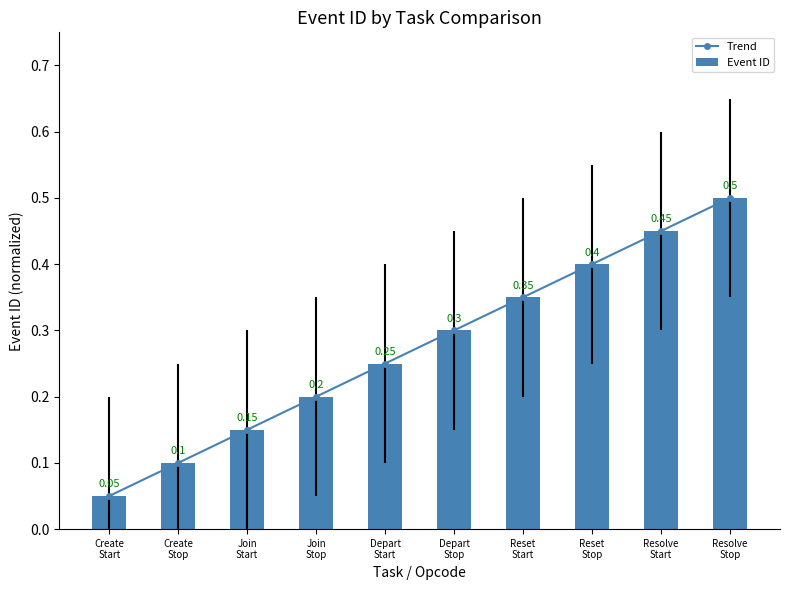

What is the label of the 10th bar from the left?

Resolve
Stop